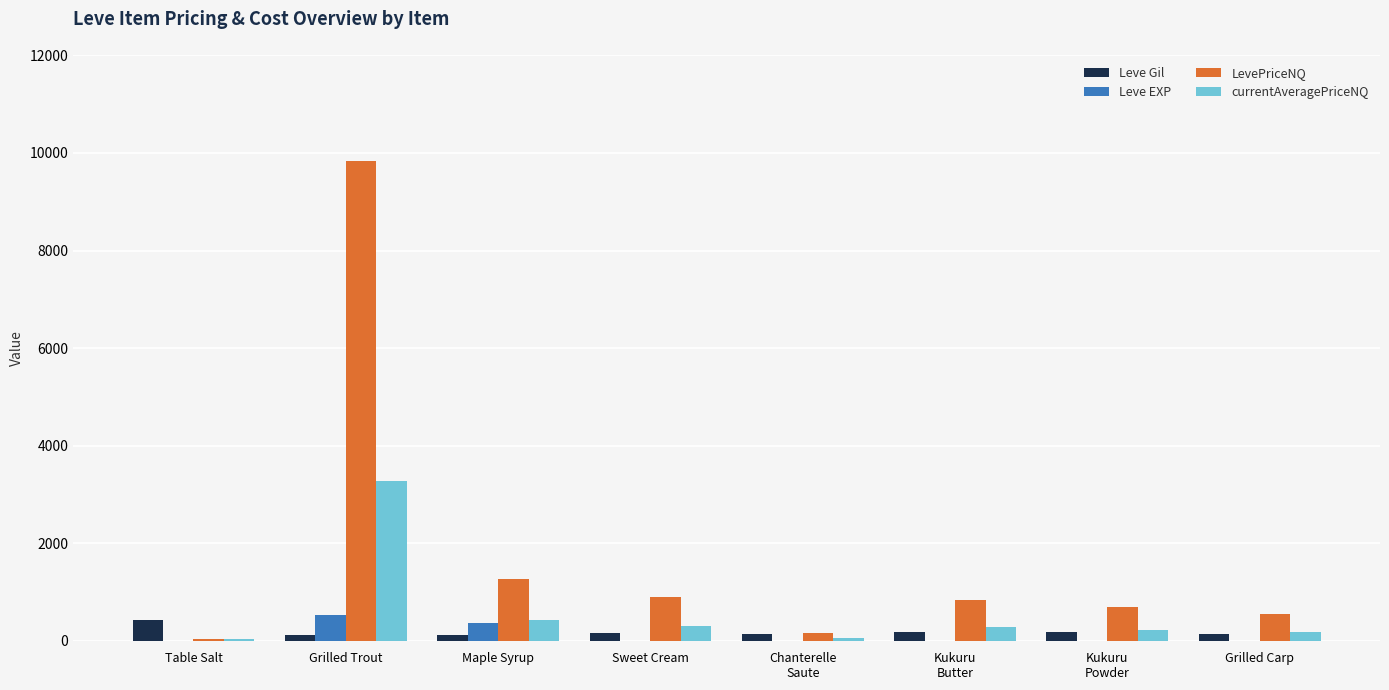

At which label is LevePriceNQ closest to 4941?

Maple Syrup